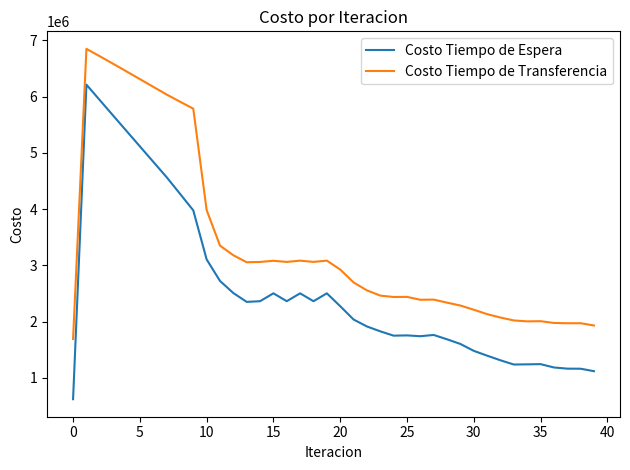

List the series in order of their peak value, lowest first.

Costo Tiempo de Espera, Costo Tiempo de Transferencia